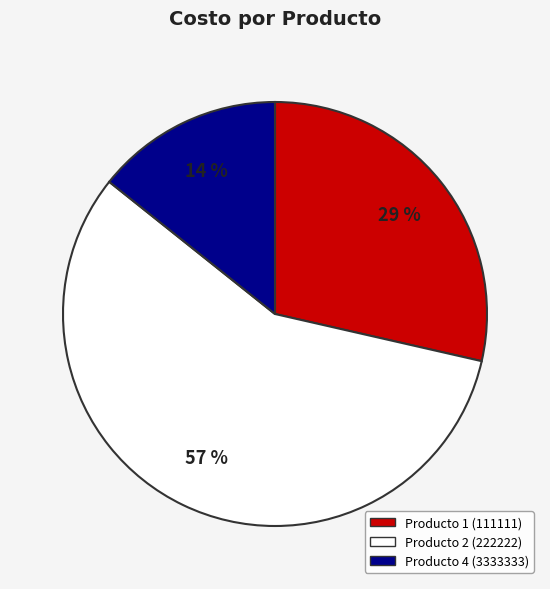

To the nearest percent, what is the difference between the largest and smallest slice percentages?

43%